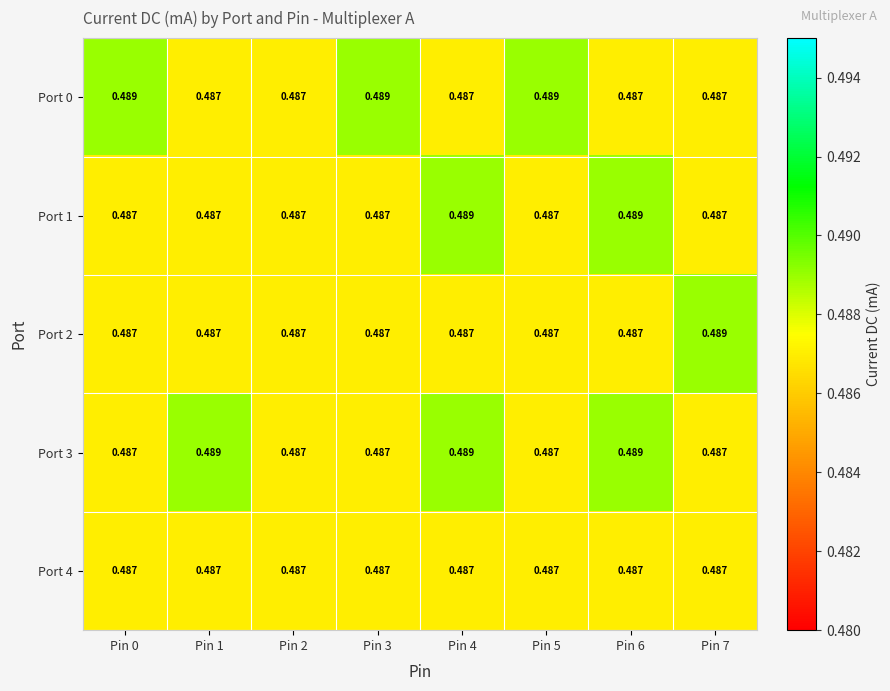

Between Pin 2 and Pin 3, which series saw the biggest shift?

Port 0